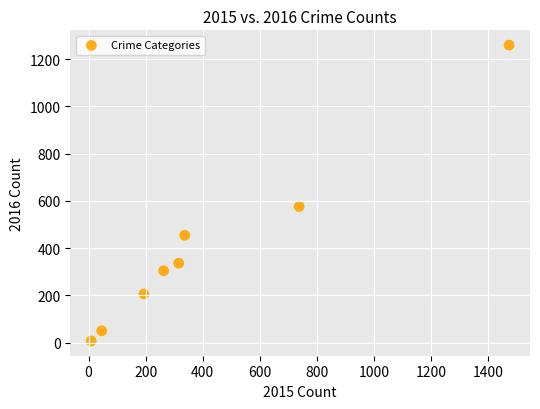

What Y value in the scatter plot is closest to 633?

576